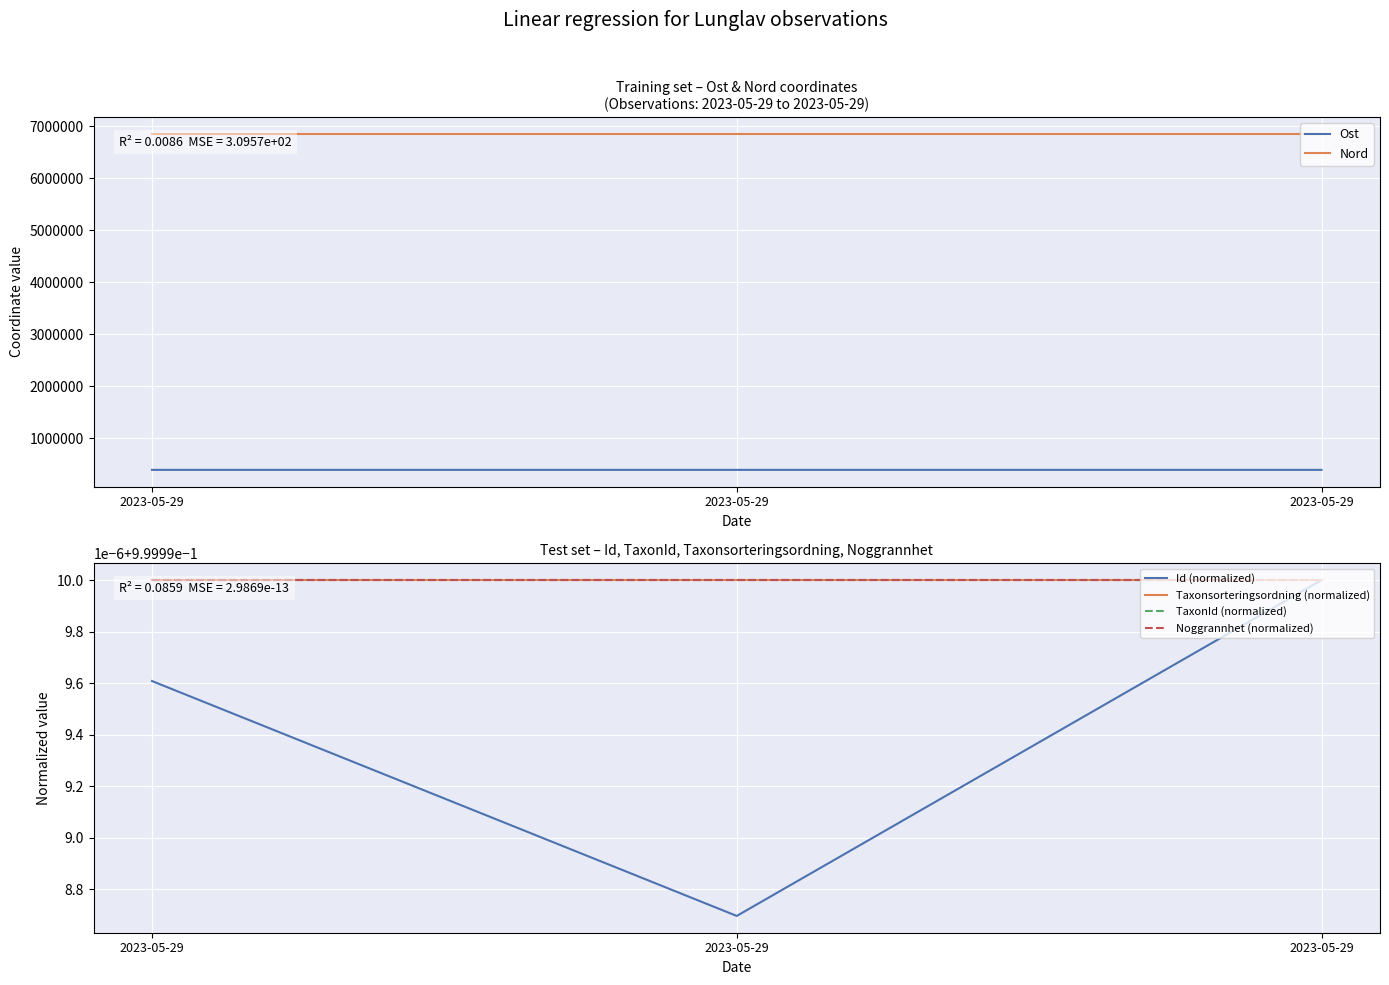

List the labels in order of Noggrannhet (normalized) value, smallest first.

2023-05-29, 2023-05-29, 2023-05-29